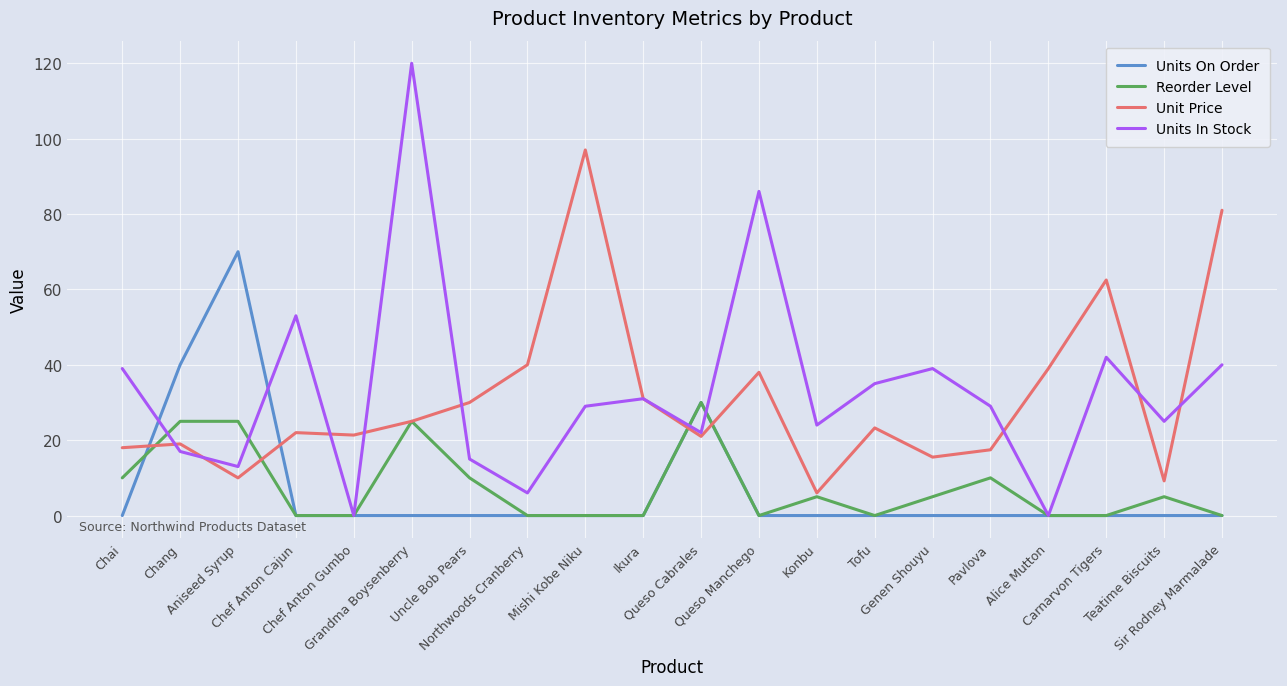

What is the maximum value shown in the chart?

120.0